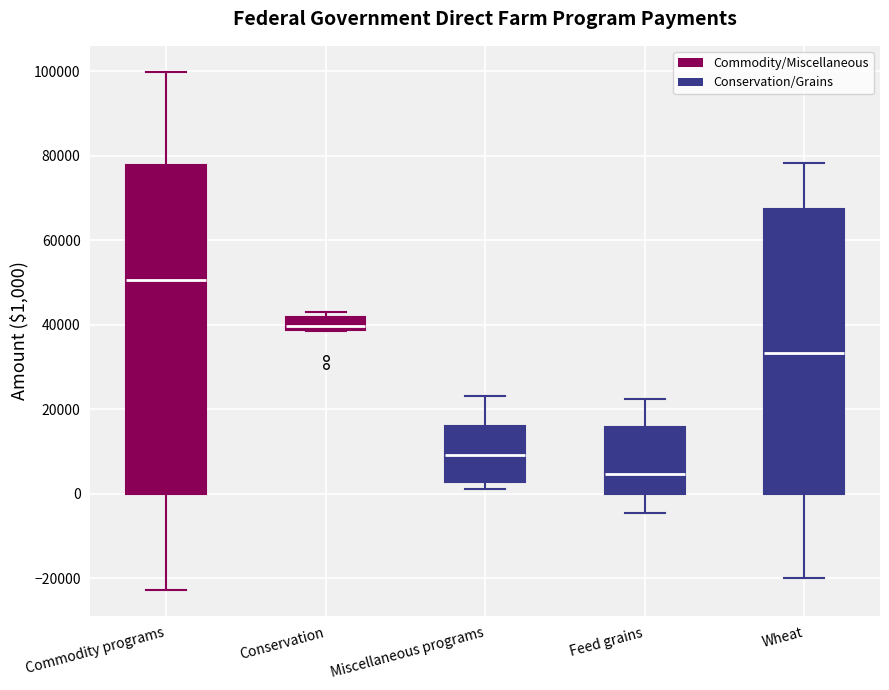

Reading left to right, transcribe this box plot: for each box, give where its median line is, the range the box spans, and where its two whiskers end, as read against the y-axis. The values are not printed on the chart, so give them approximately, as read against the axis.

Commodity programs: median 50000, box 0 to 78000, whiskers -22000 to 100000
Conservation: median 40000, box 38000 to 42000, whiskers 38000 to 44000
Miscellaneous programs: median 10000, box 2000 to 16000, whiskers 2000 (just below the box's lower edge) to 24000
Feed grains: median 4000, box 0 to 16000, whiskers -4000 to 22000
Wheat: median 34000, box 0 to 68000, whiskers -20000 to 78000